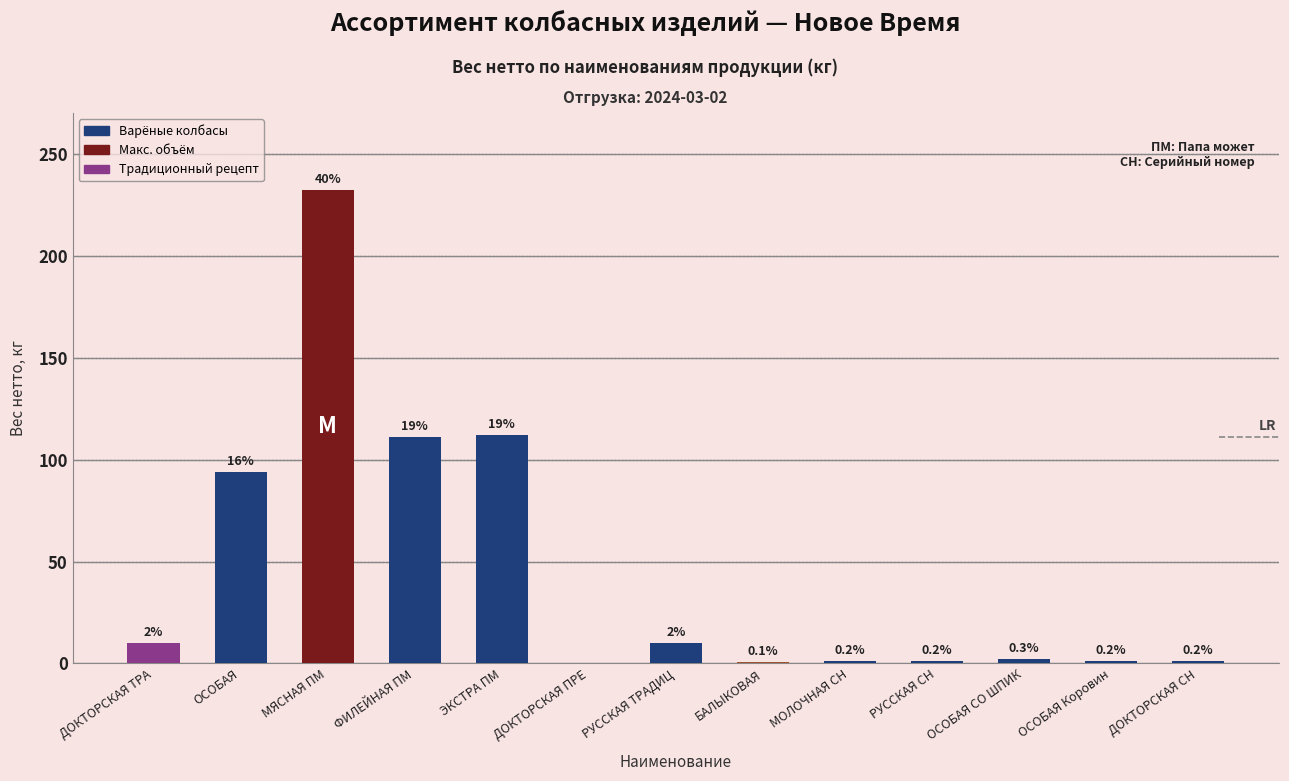

Are the bars horizontal?

No